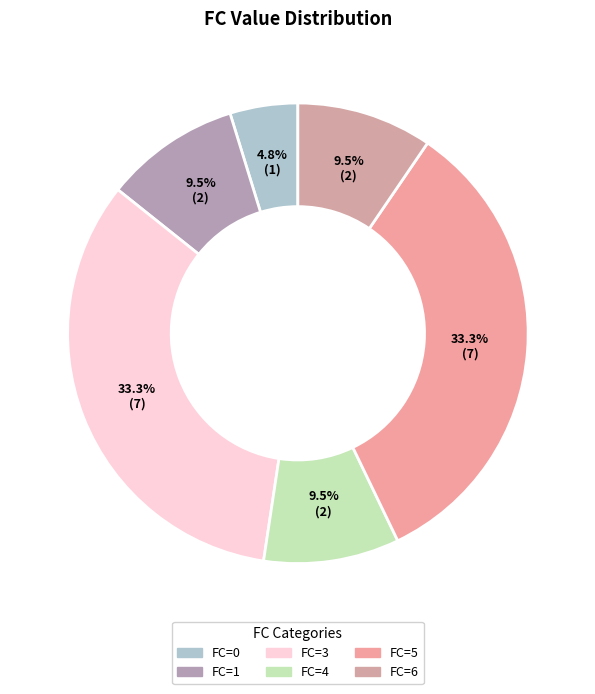

To the nearest percent, what is the average slice percentage?

17%